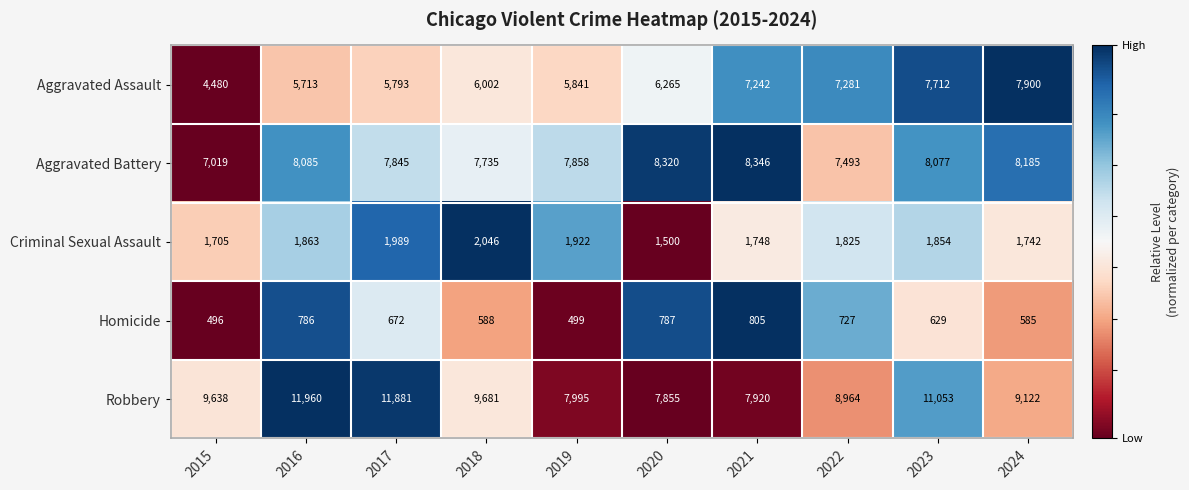

Count the number of categories in the chart.

10